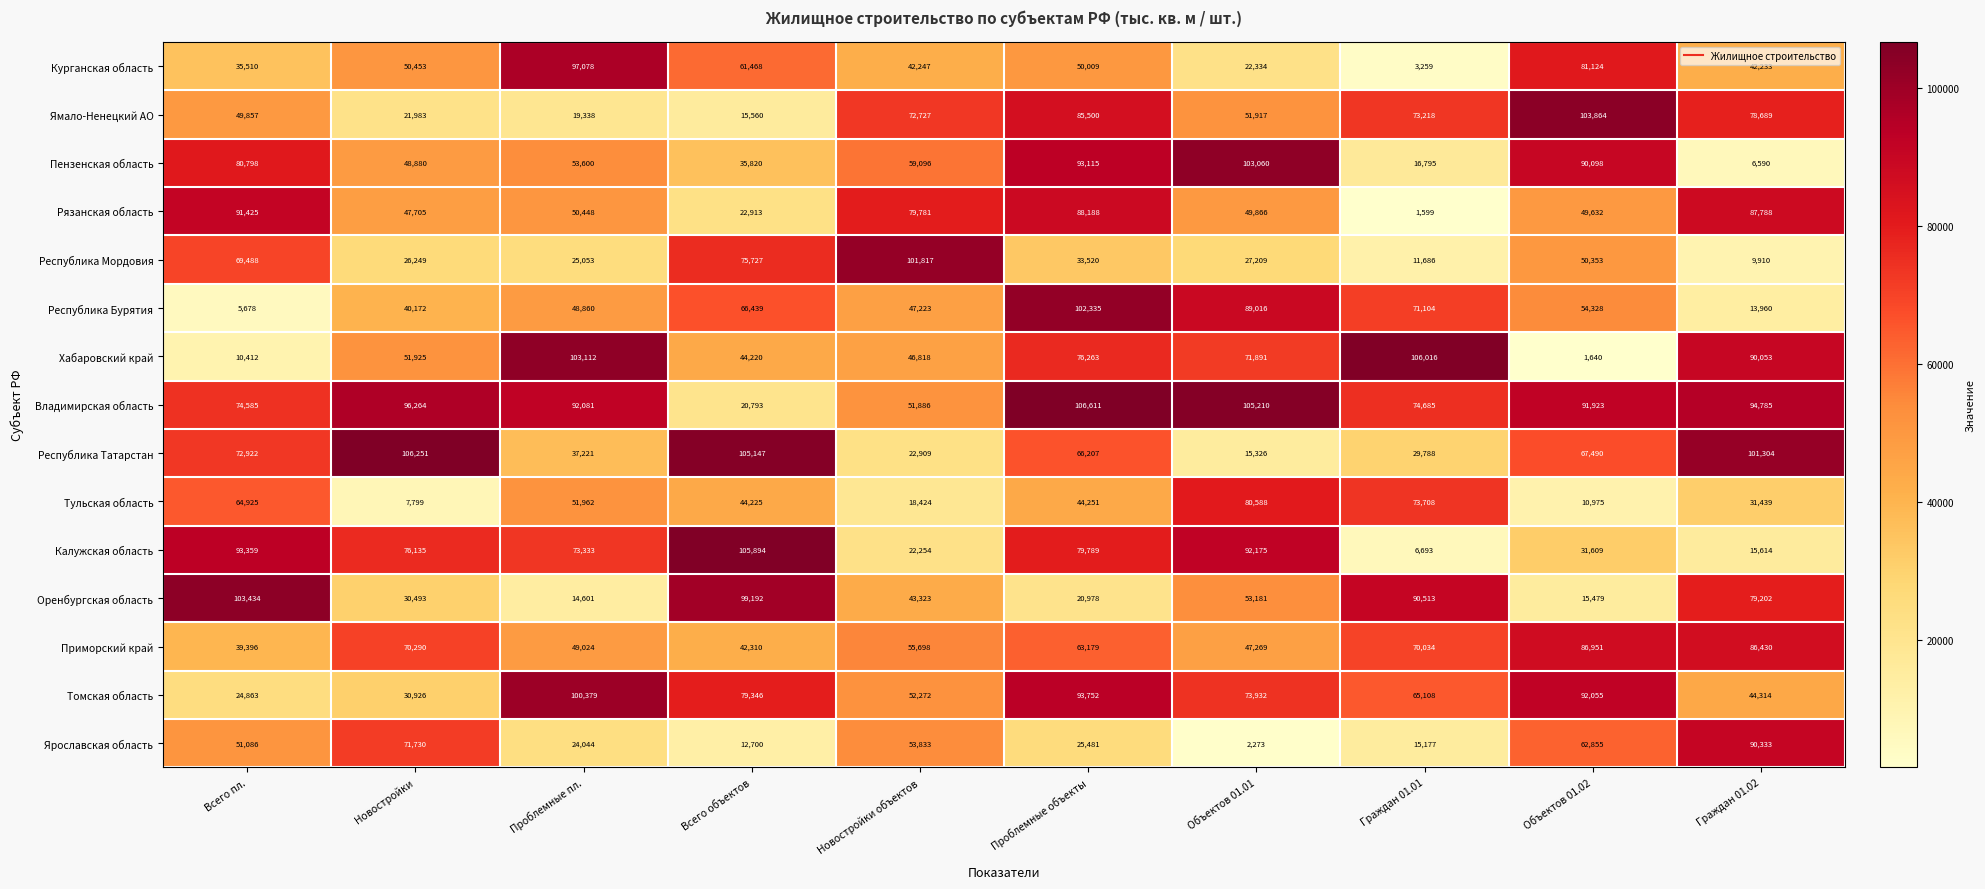

Which series has the widest spread of values?

Хабаровский край